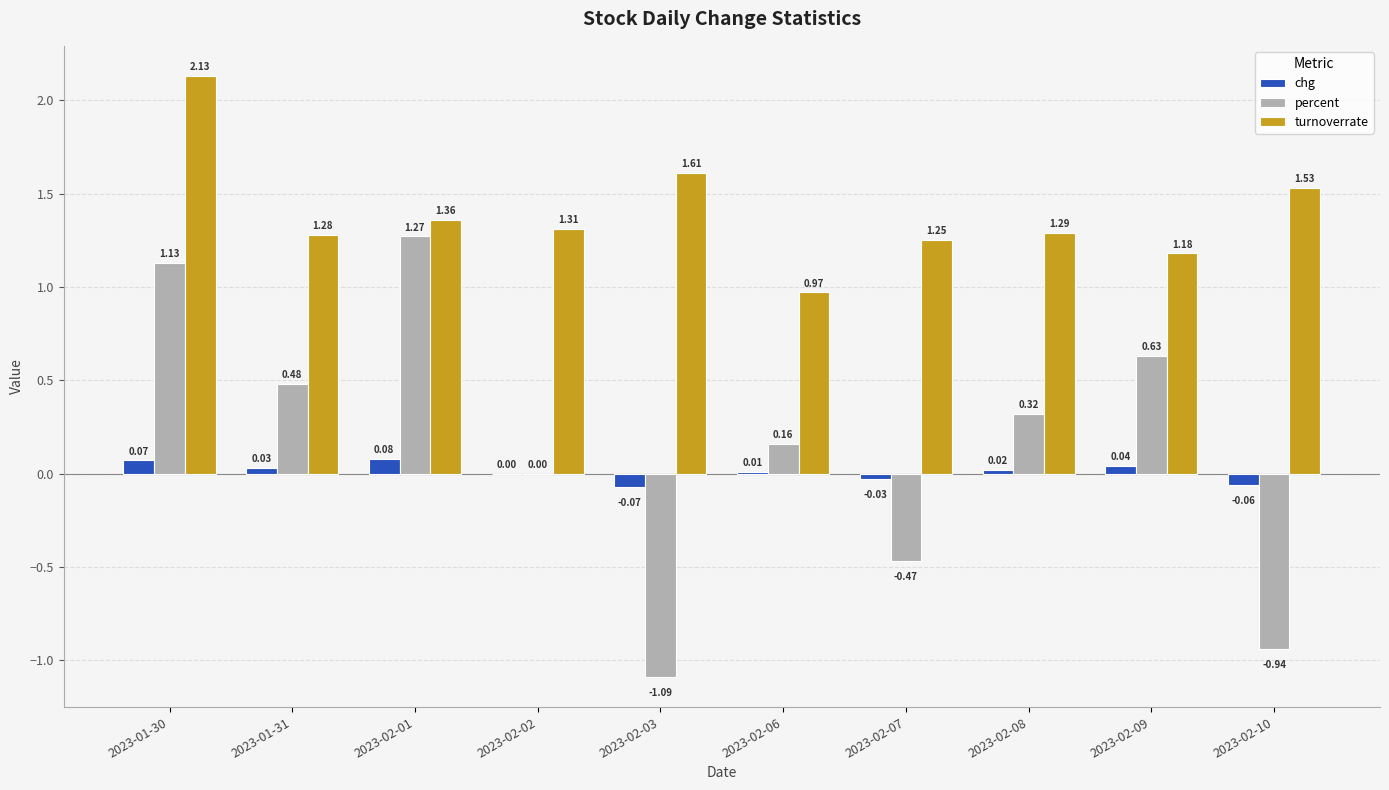

What is the total value across all series at 2023-02-07?

0.8